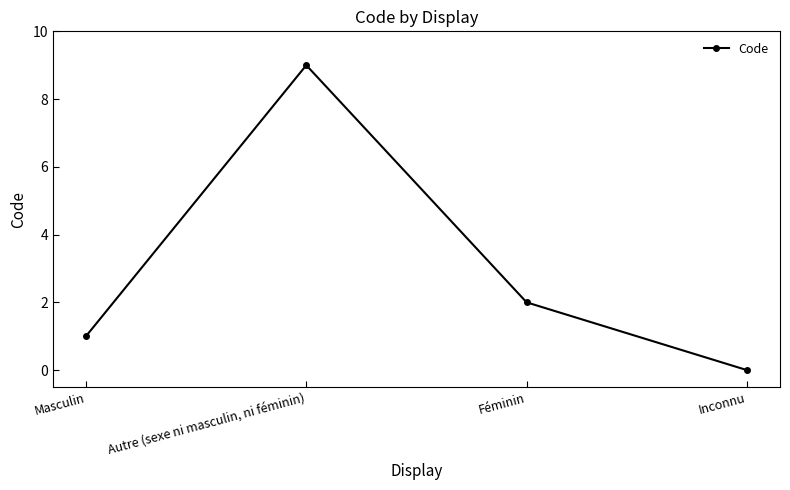

How many data points are less than 2?

2